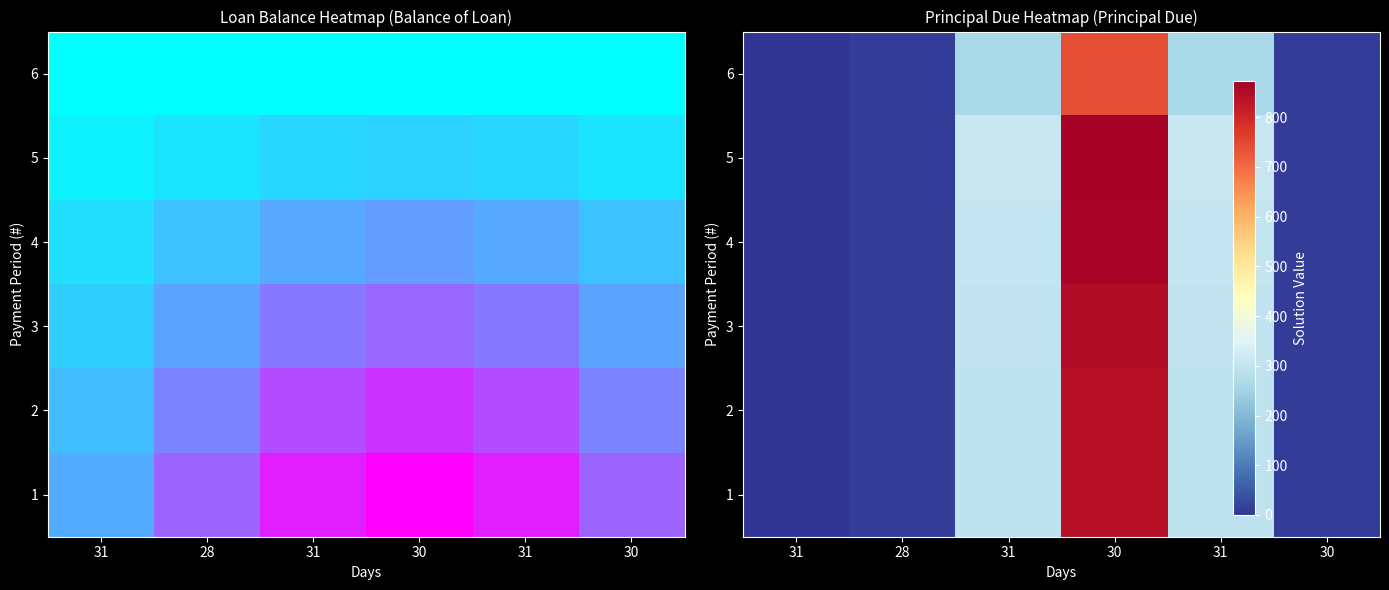

What is the greatest value displayed?

872.4